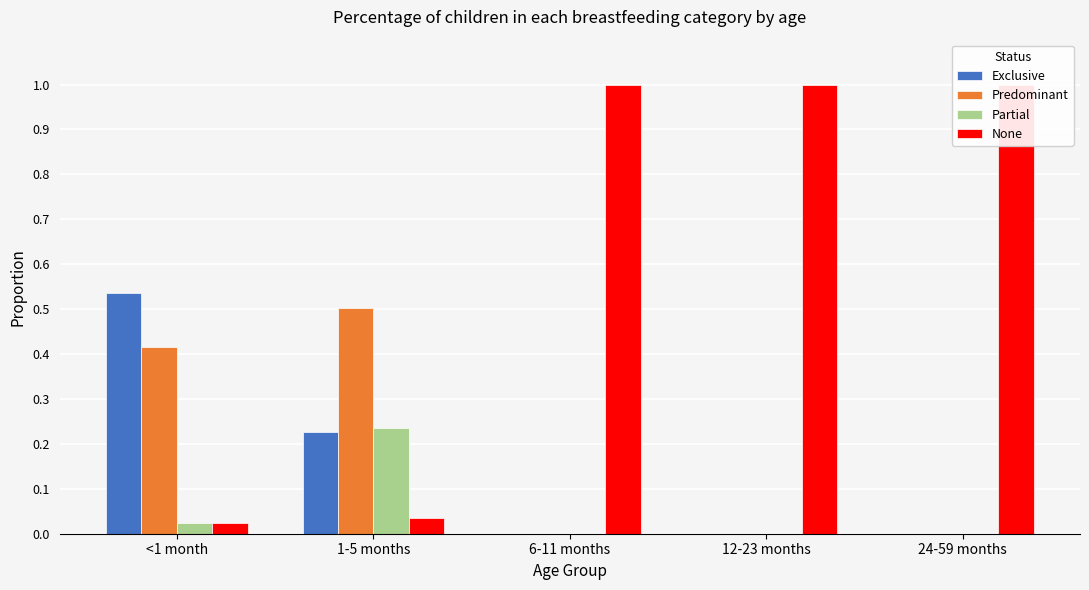

What are all the series names shown in the legend?

Exclusive, Predominant, Partial, None